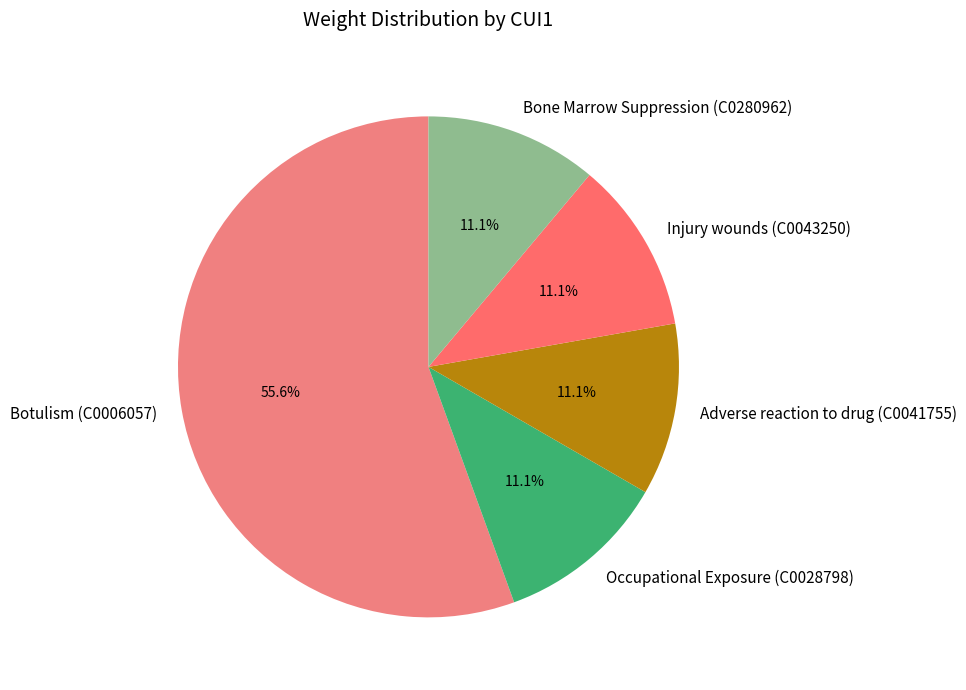

What percentage is the Adverse reaction to drug (C0041755) slice, to the nearest percent?

11%